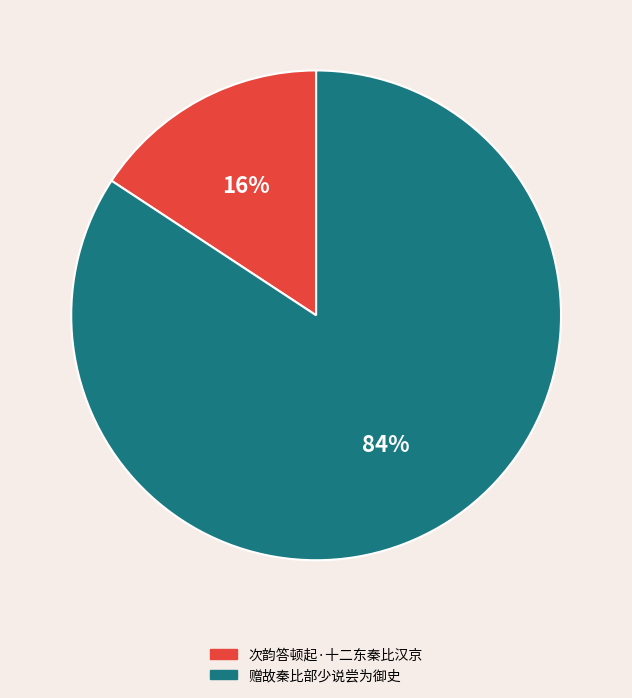

Approximately how many times larger is the value at 次韵答顿起·十二东秦比汉京 compared to 赠故秦比部少说尝为御史?

0.2